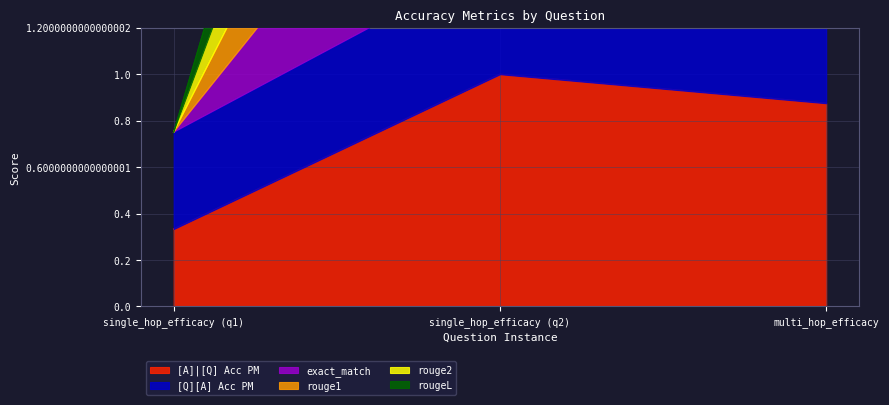

How many values in the exact_match series are below 1?

1